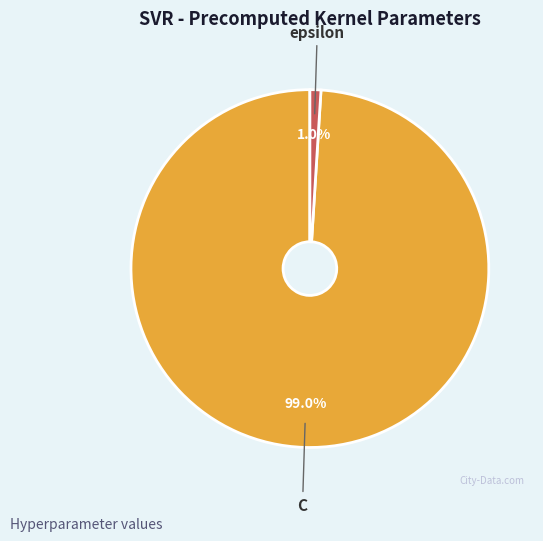

How many segments does this pie chart have?

2